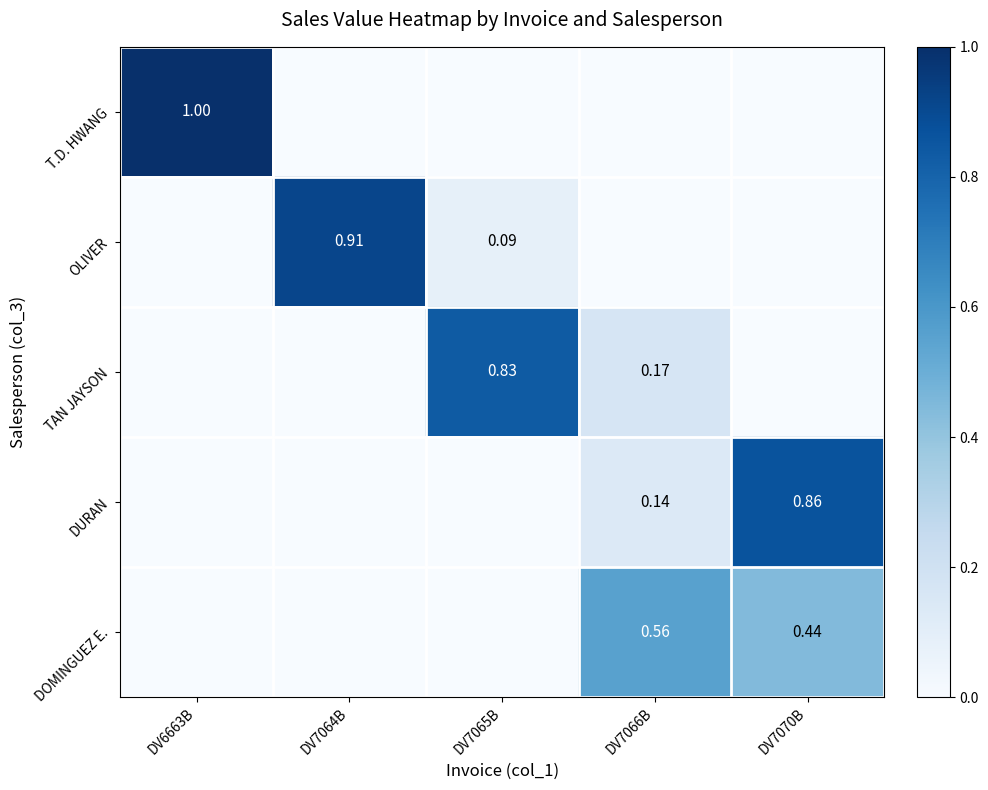

Is the value of OLIVER at DV7064B greater than the value of T.D. HWANG at DV6663B?

No